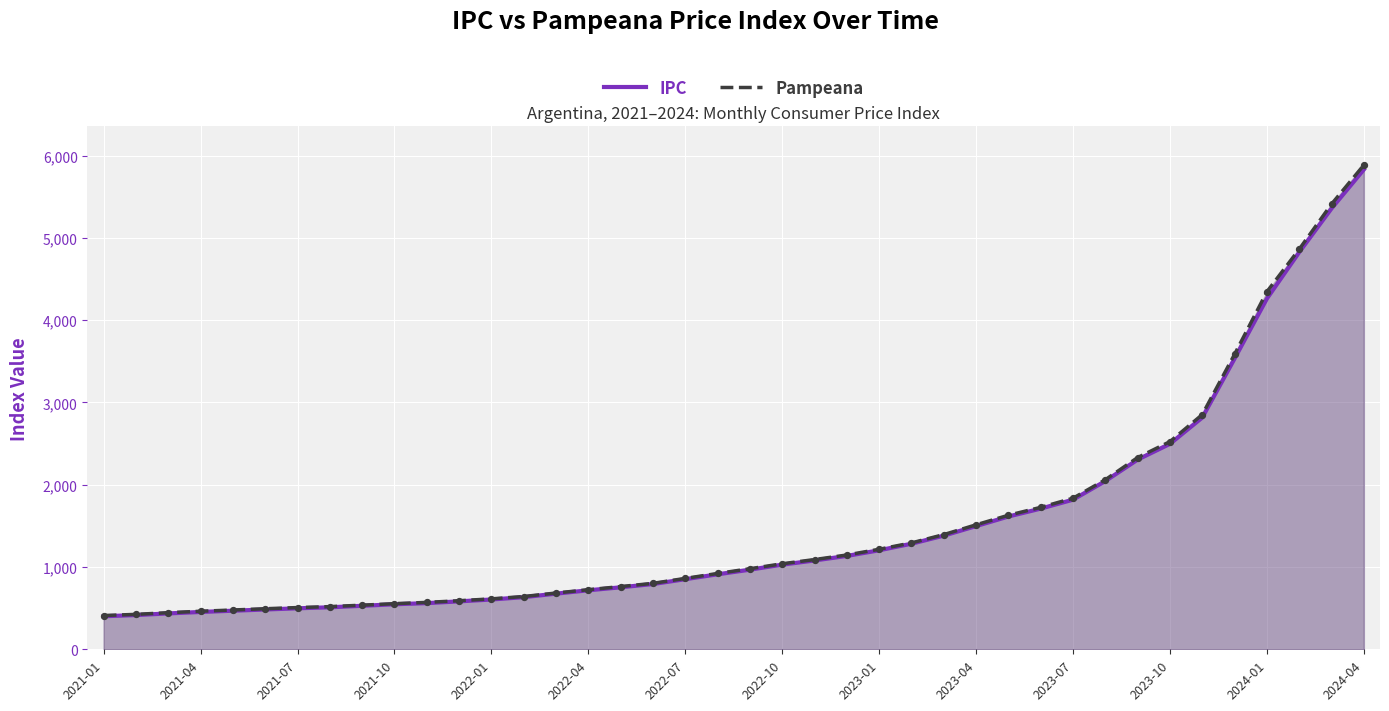

What is the total value across all series at 16?

1515.3